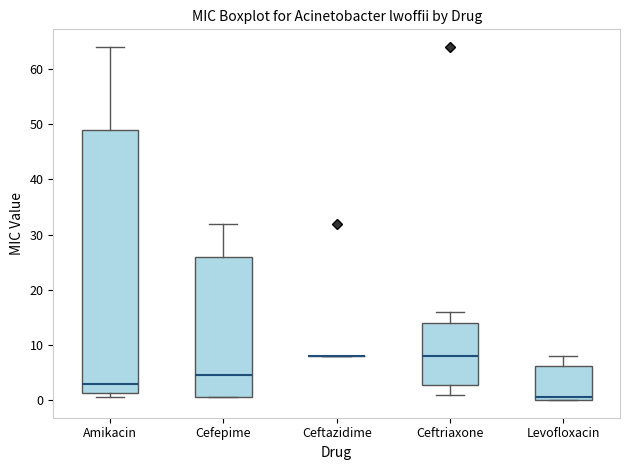

Where does the median line of the box for Cefepime sit on the y-axis? The values are not printed on the chart, so give them approximately, as read against the axis.

5